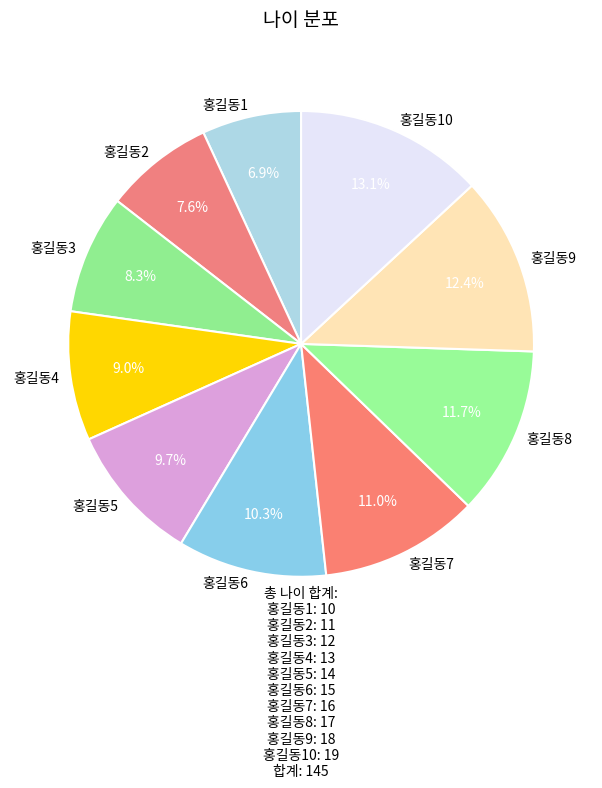

Rank the categories by value from lowest to highest.

홍길동1, 홍길동2, 홍길동3, 홍길동4, 홍길동5, 홍길동6, 홍길동7, 홍길동8, 홍길동9, 홍길동10